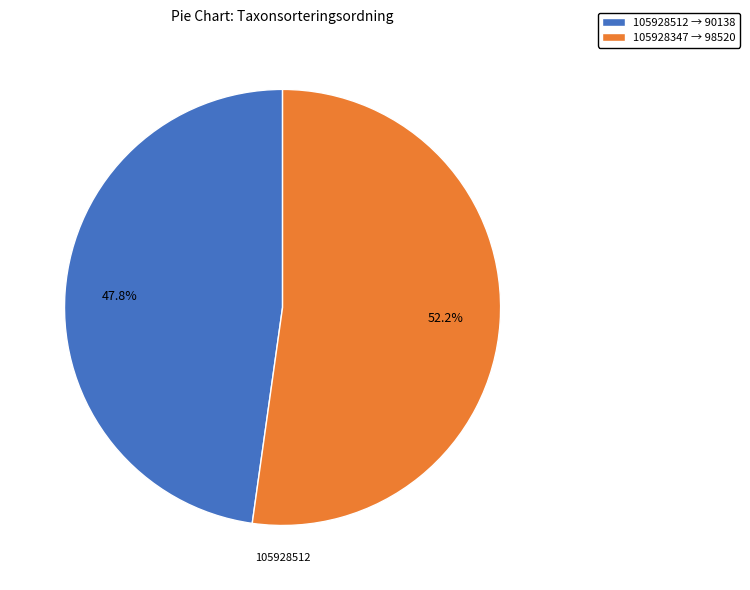

Count the number of slices in the pie.

2